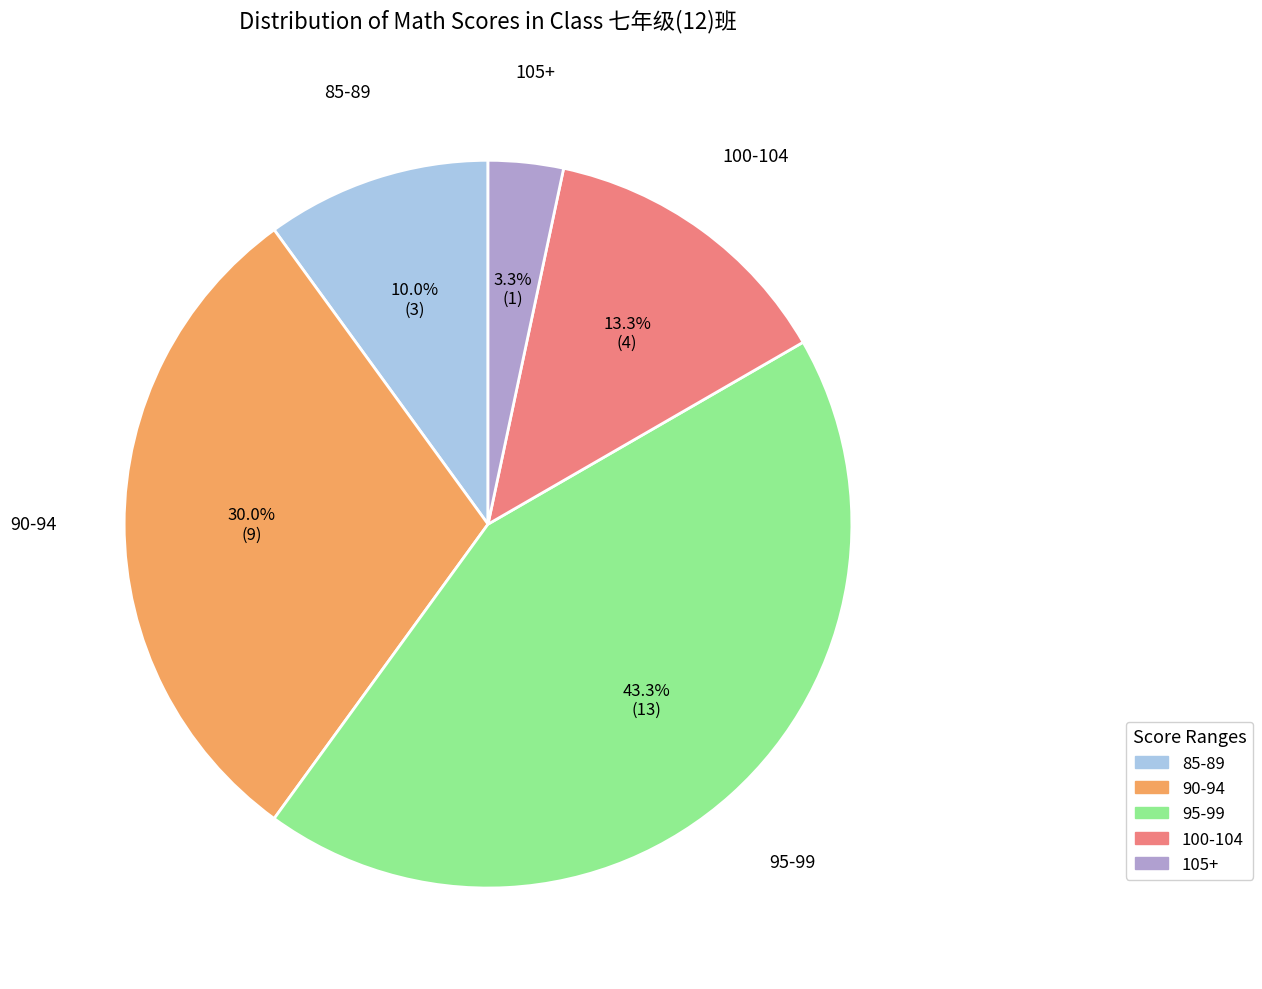

Does any single category account for the majority?

No